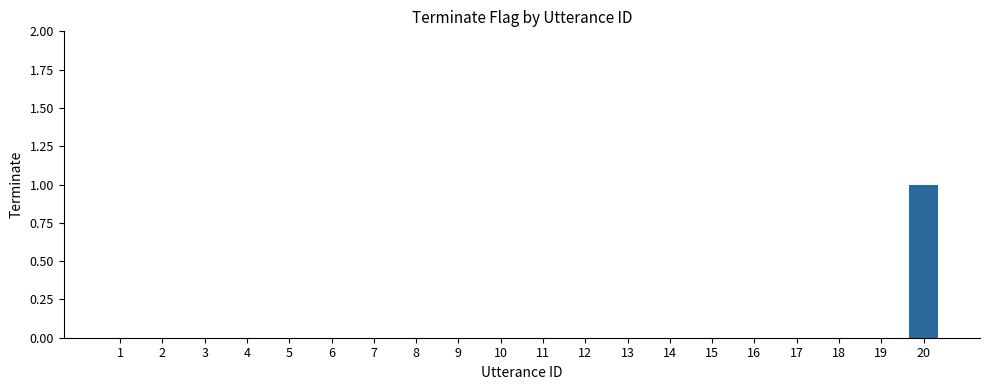

Is it true that the value at 6 is -1?

False